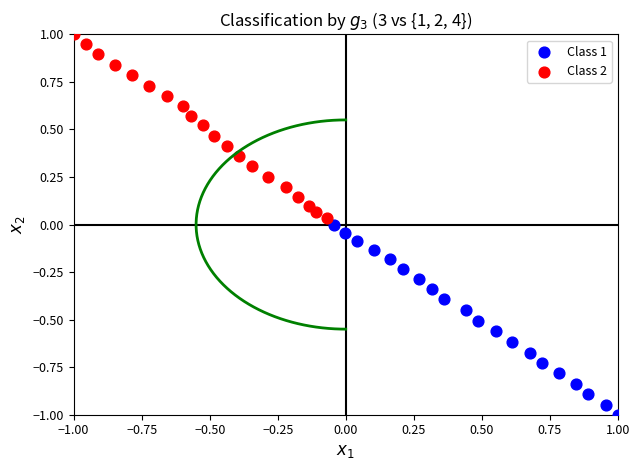

Which series contains the lowest Y value?

Class 1